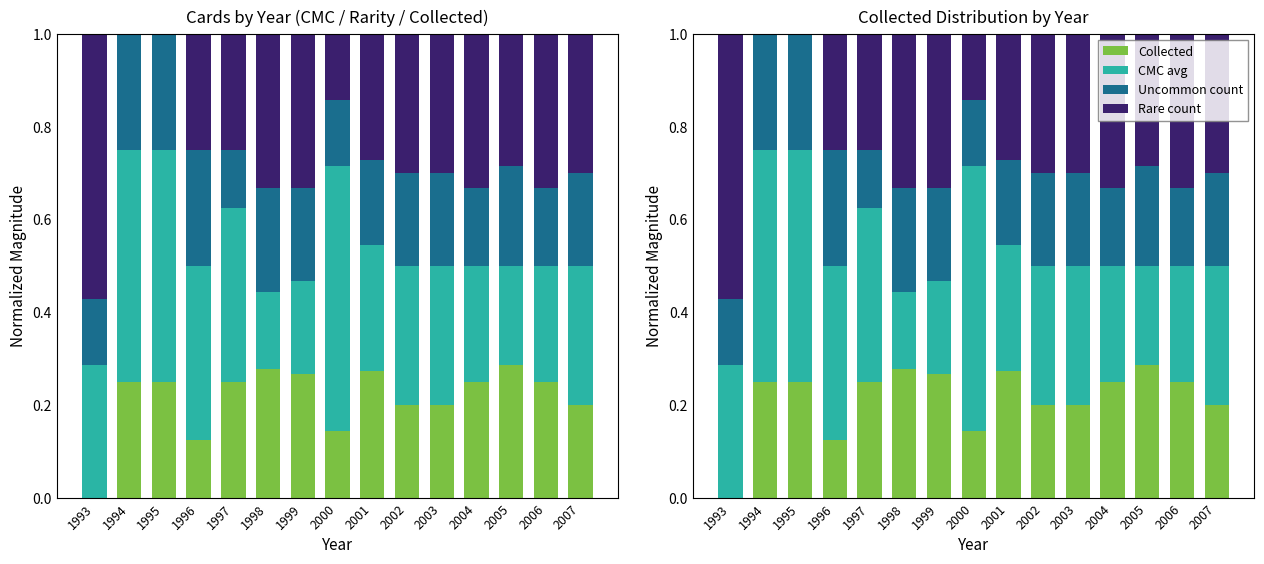

True or false: Rare count has a value of 0.3 at 2007.

True